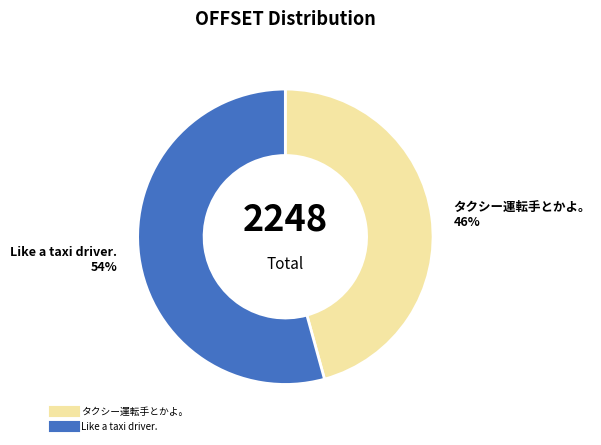

Approximately how many times larger is the value at Like a taxi driver. compared to タクシー運転手とかよ。?

1.2